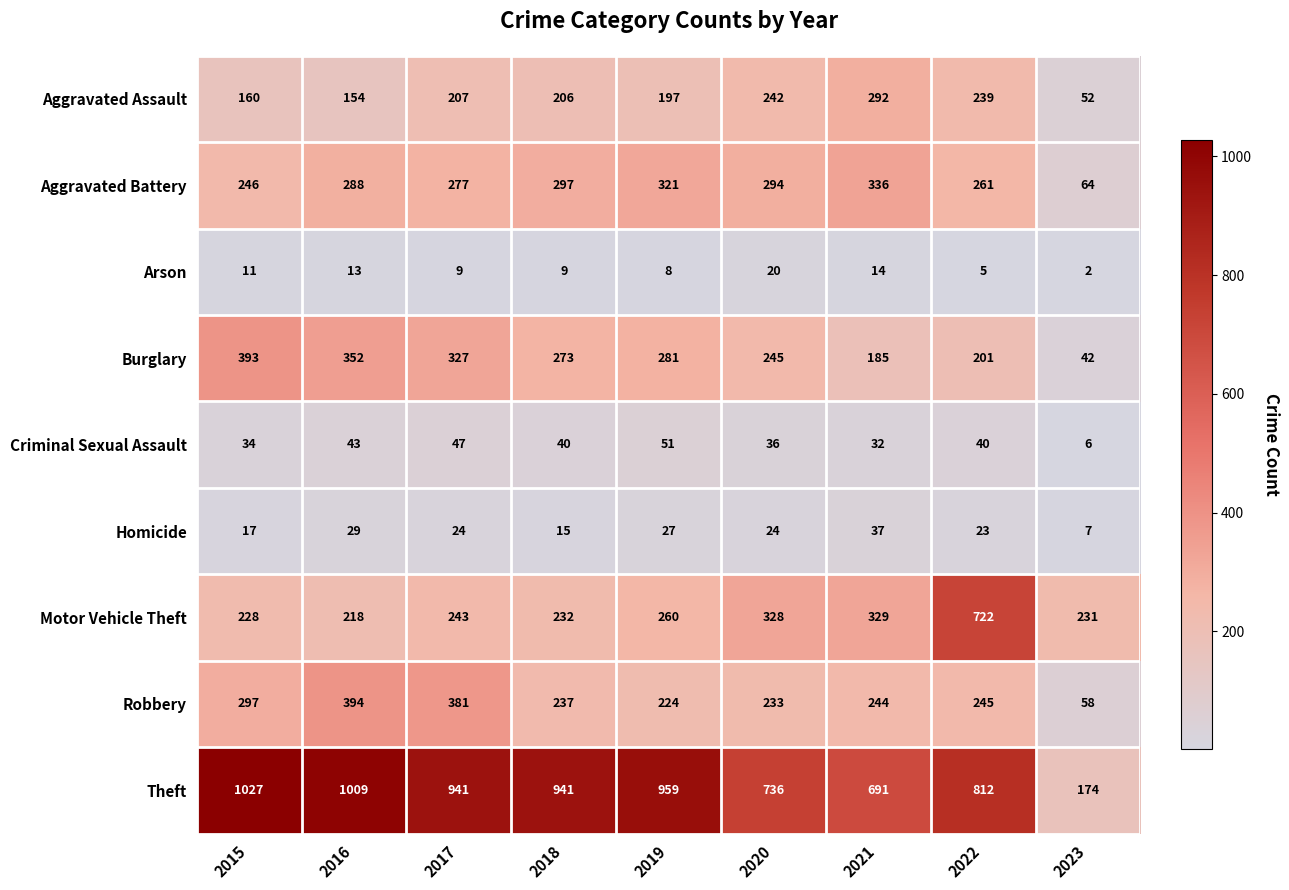

The Criminal Sexual Assault series shows 71 at 2017. True or false?

False